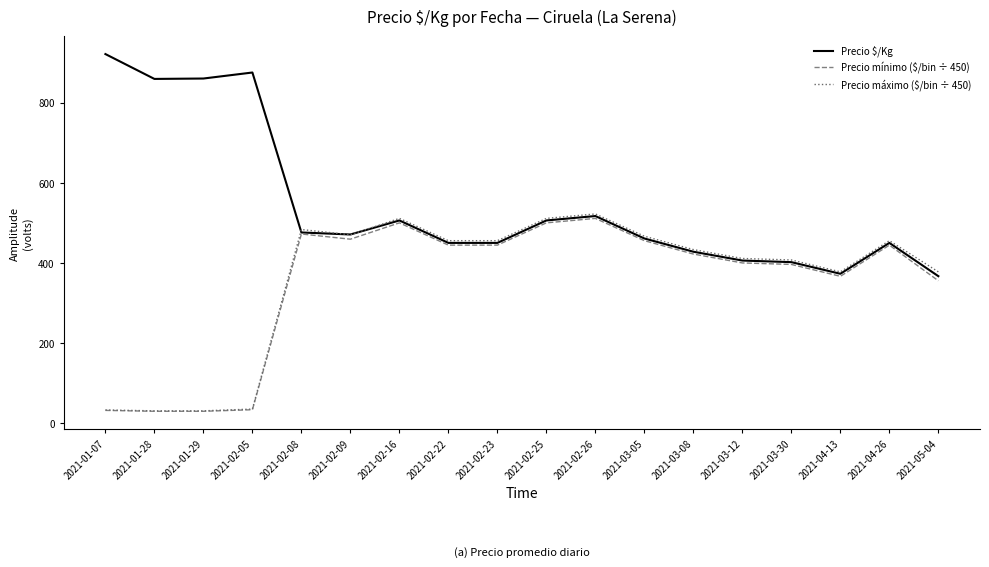

Which series changed the most between 2021-02-25 and 2021-04-26?

Precio $/Kg